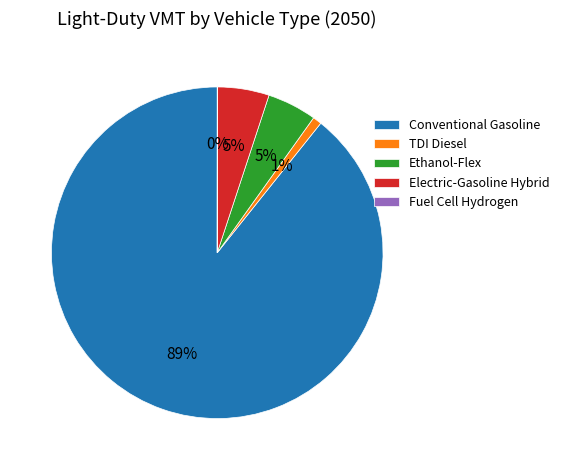

What is the largest slice in the pie chart?

Conventional Gasoline